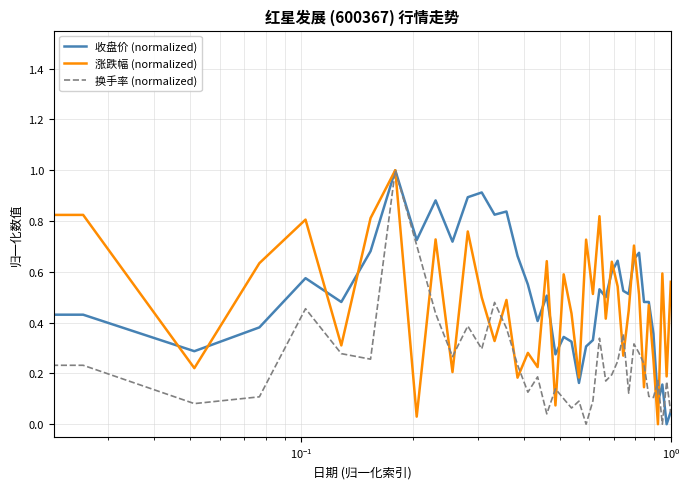

What is the greatest value displayed?

1.0